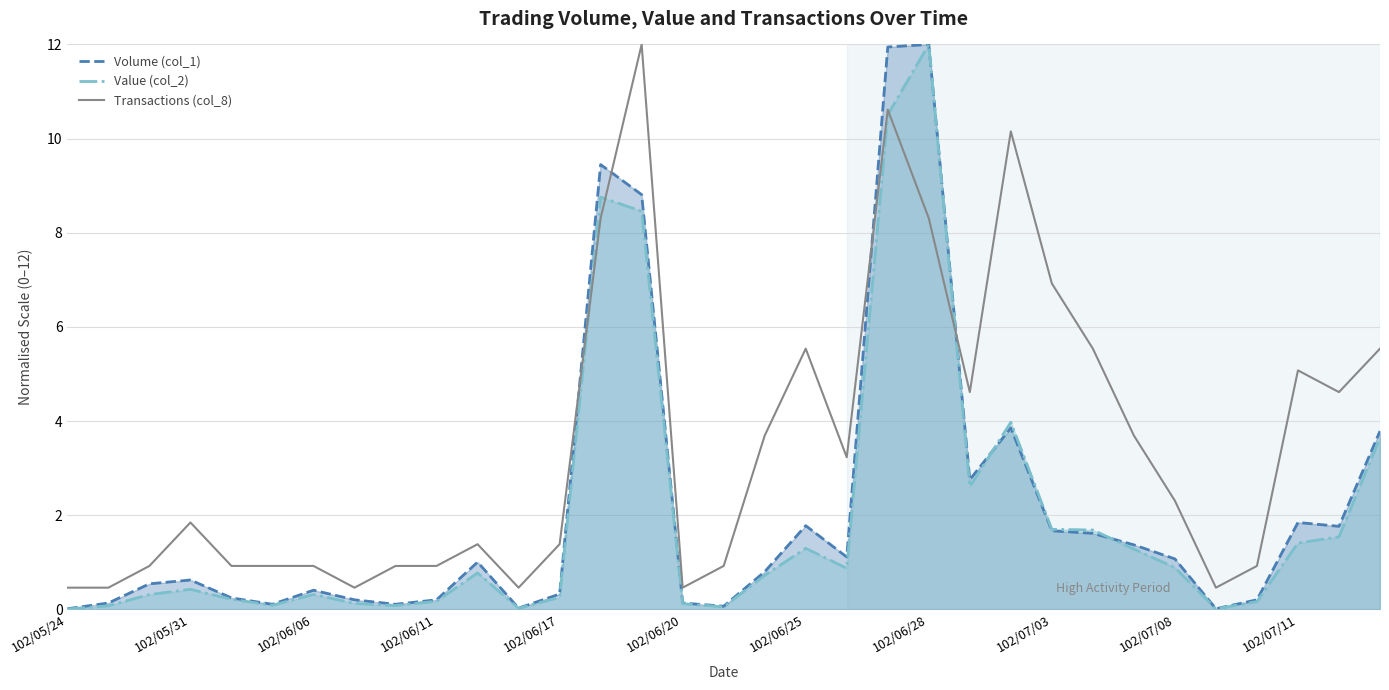

True or false: Value (col_2) has a value of 1.3 at 102/06/25.

True